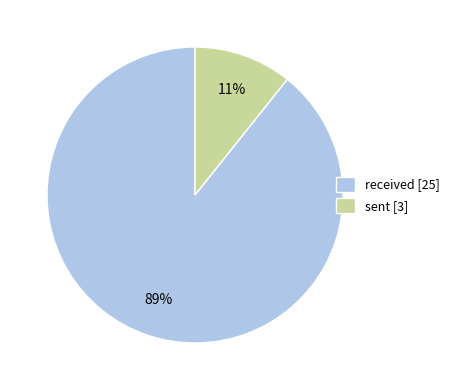

To the nearest percent, what is the combined percentage of received and sent?

100%